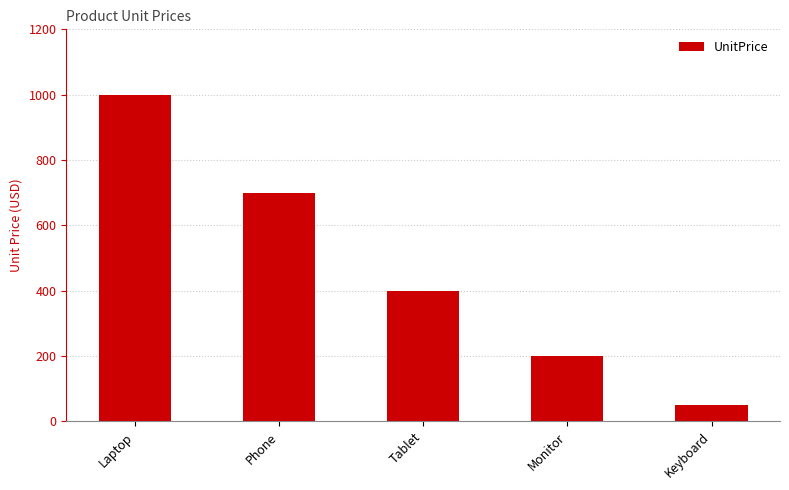

What is the ratio of the value at Laptop to the value at Phone?

1.4